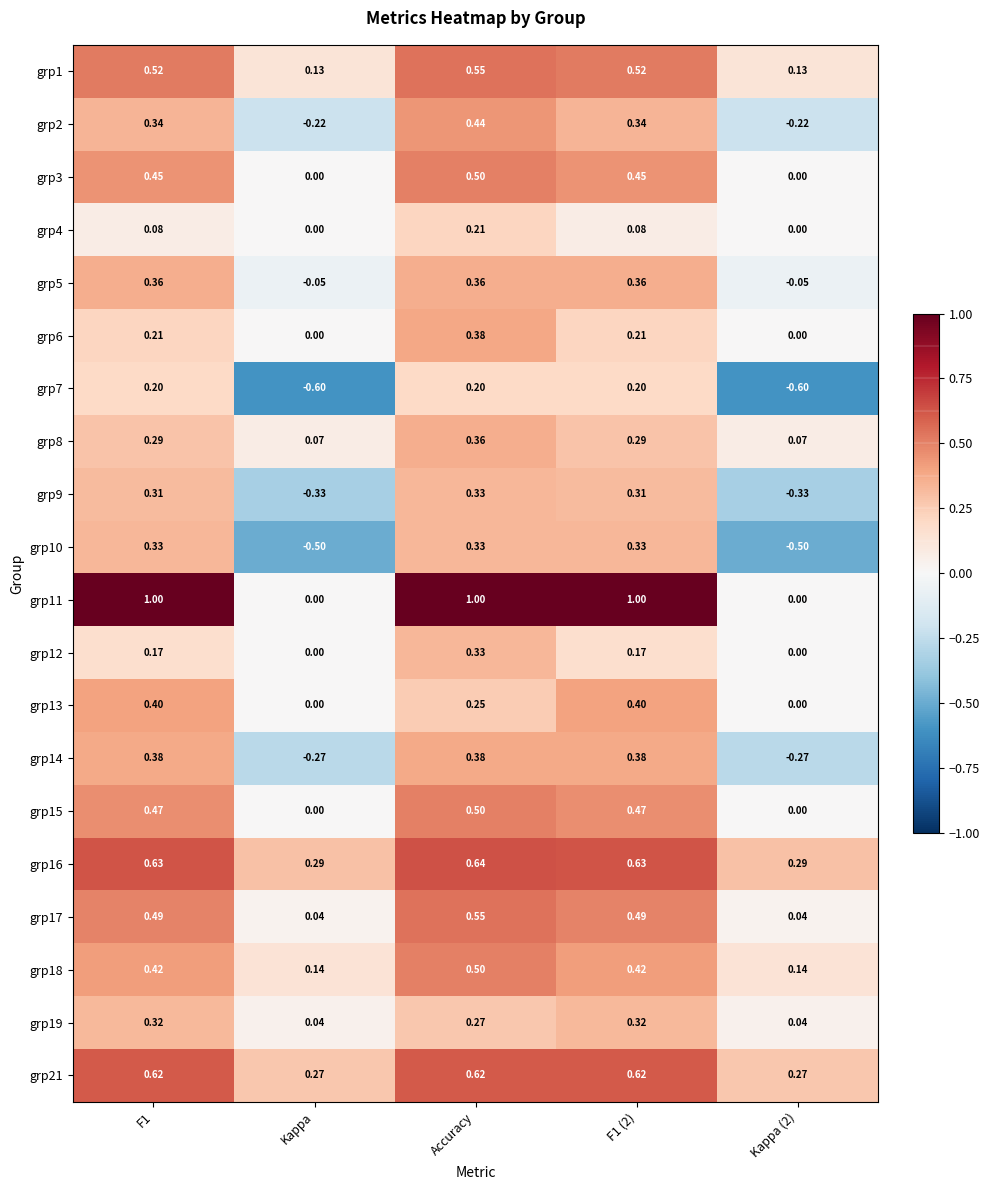

Which category has the highest value in the grp12 series?

Accuracy